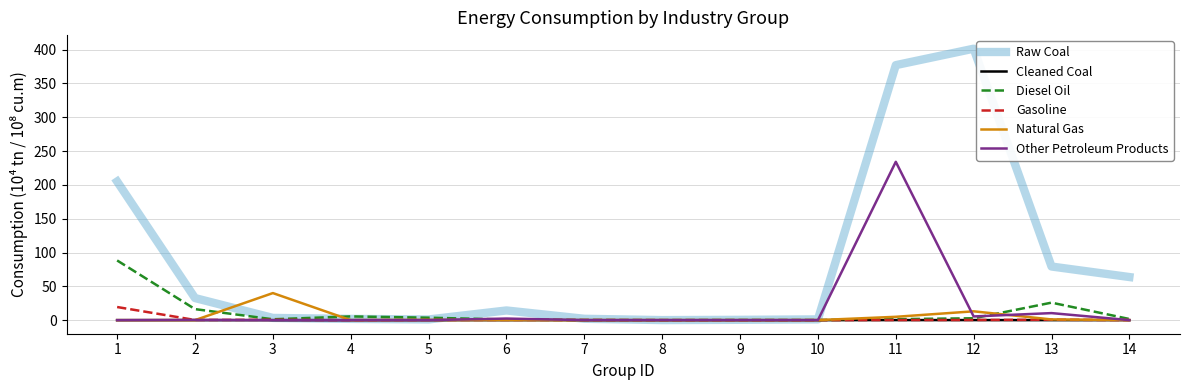

Rank the series by their maximum value, from highest to lowest.

Raw Coal, Other Petroleum Products, Diesel Oil, Natural Gas, Gasoline, Cleaned Coal